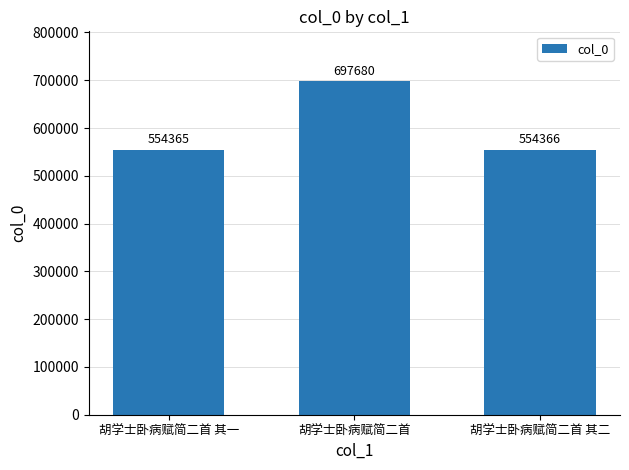

True or false: the data shows 554365 at 胡学士卧病赋简二首 其一.

True